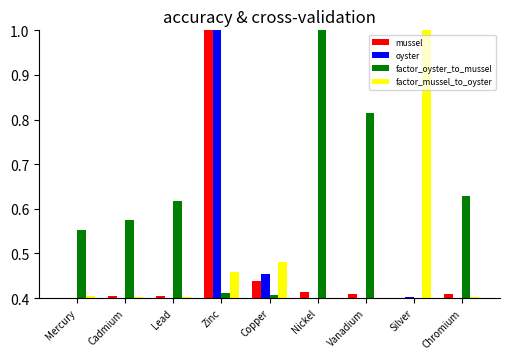

What is the difference between the factor_oyster_to_mussel values at Vanadium and Mercury?

0.3